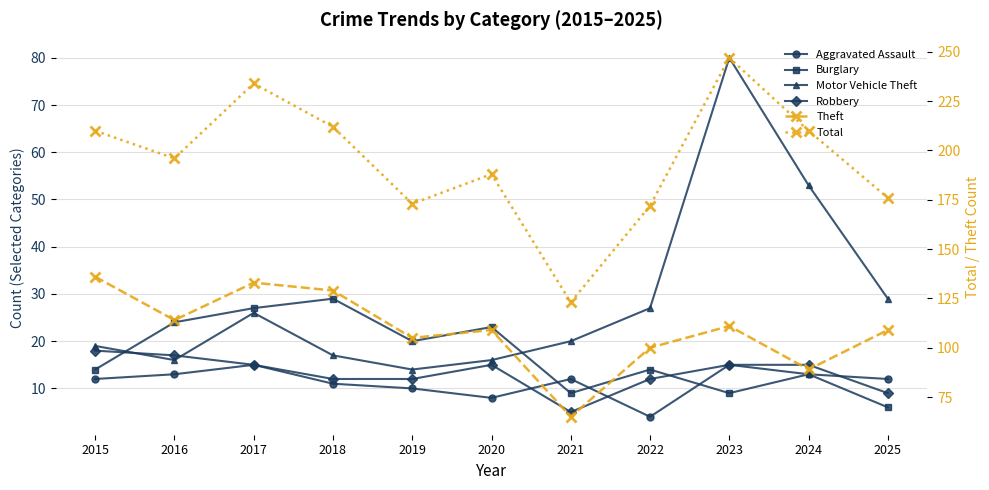

What are all the series names shown in the legend?

Aggravated Assault, Burglary, Motor Vehicle Theft, Robbery, Theft, Total